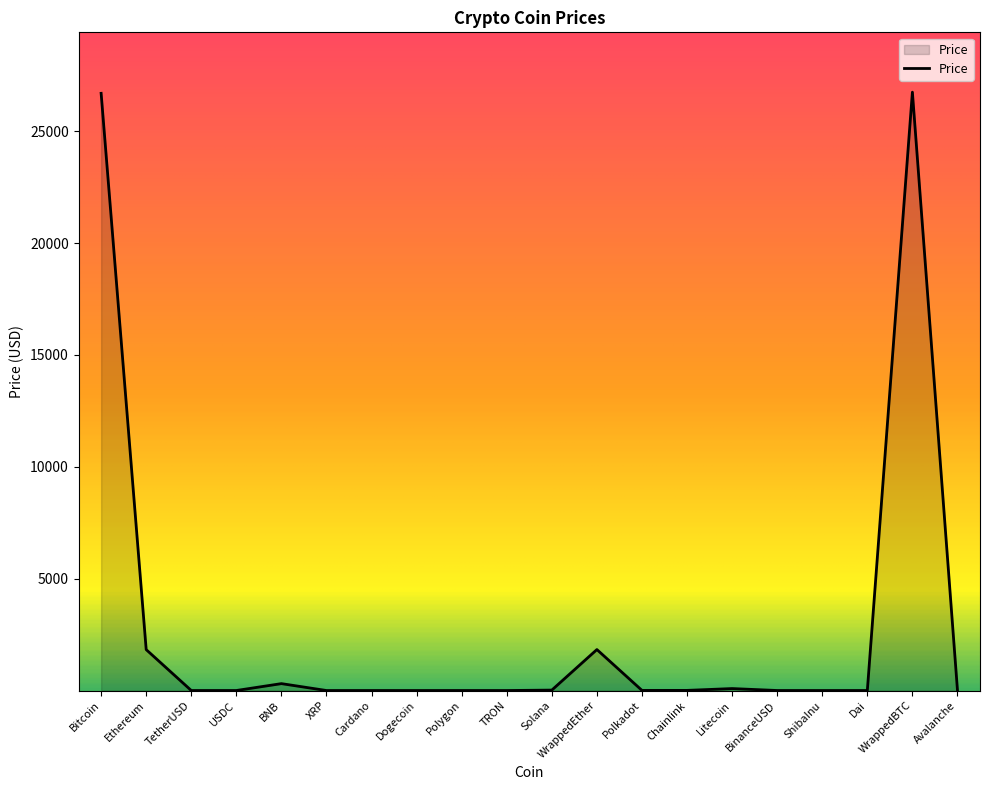

What is the difference between the maximum and minimum values?

26741.8